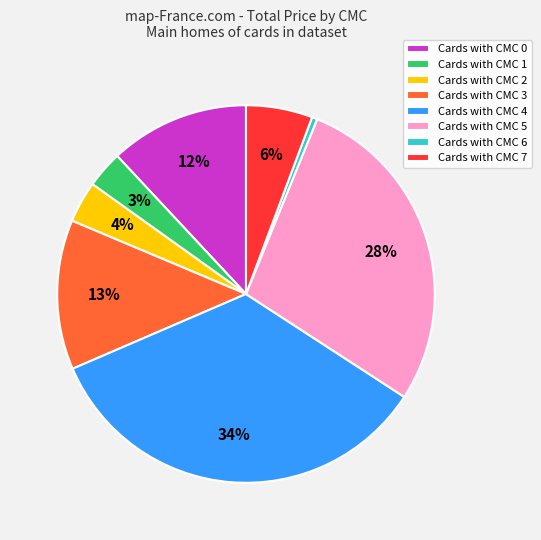

Approximately how many times larger is the value at Cards with CMC 0 compared to Cards with CMC 3?

0.9